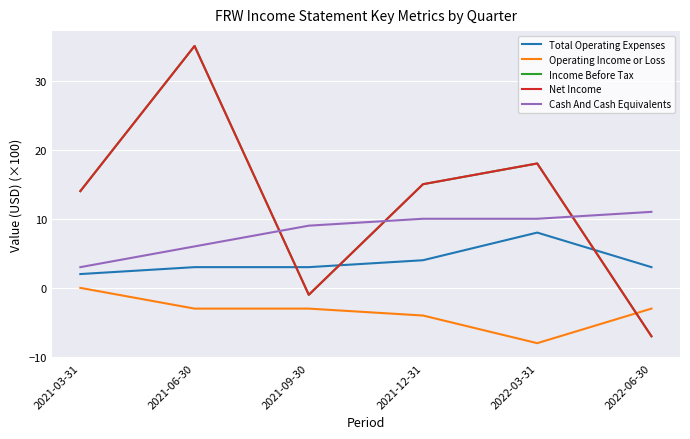

Is this an area chart (filled region under the line)?

No